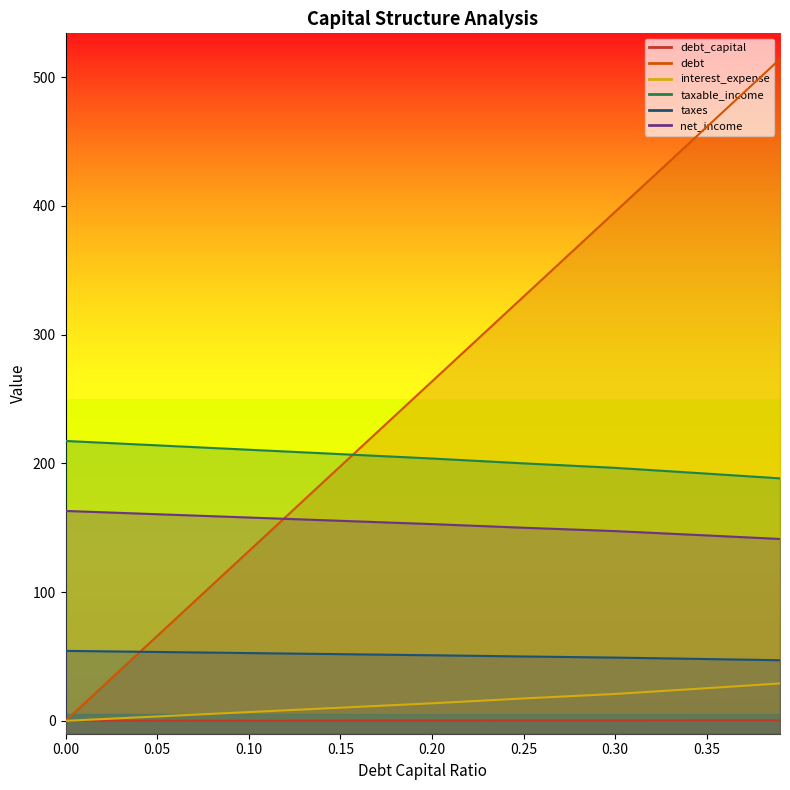

True or false: debt_capital has a value of 0.2 at 0.39.

False